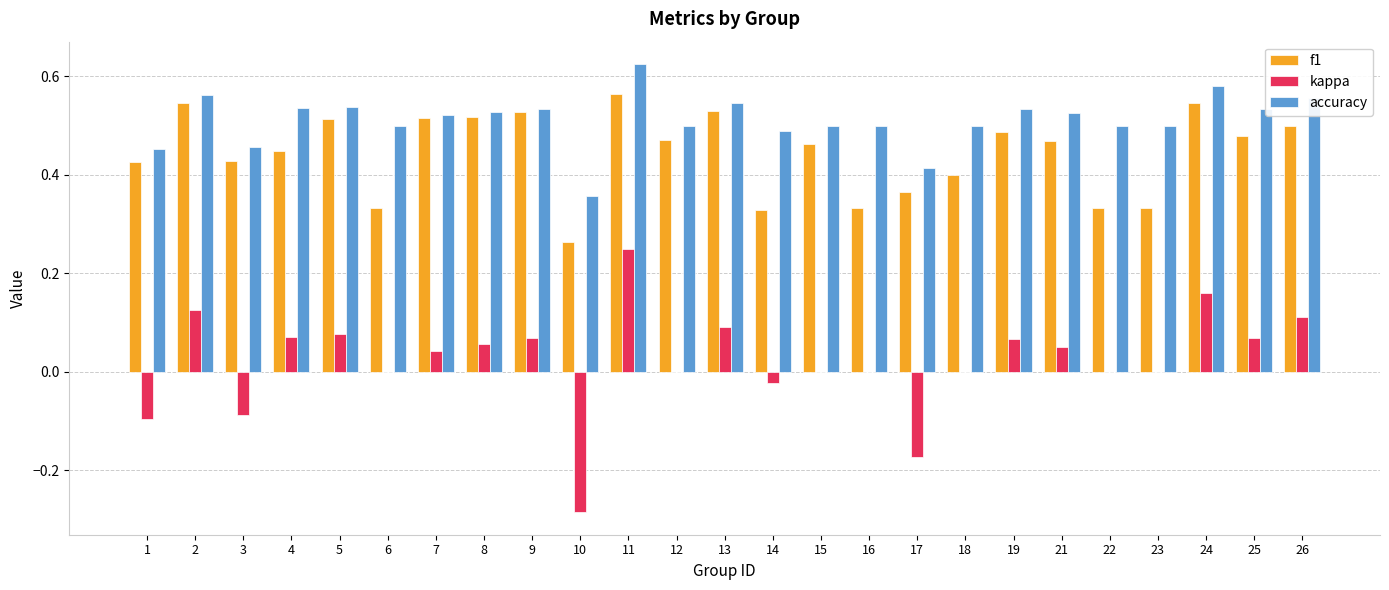

Does the chart contain stacked bars?

No